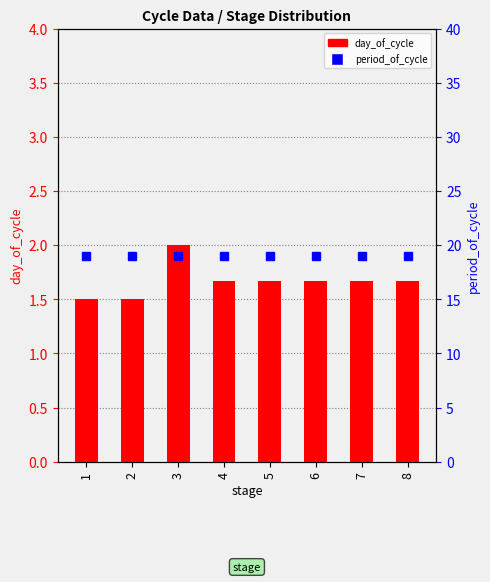

Is it true that day_of_cycle equals 0.3 at 2?

False